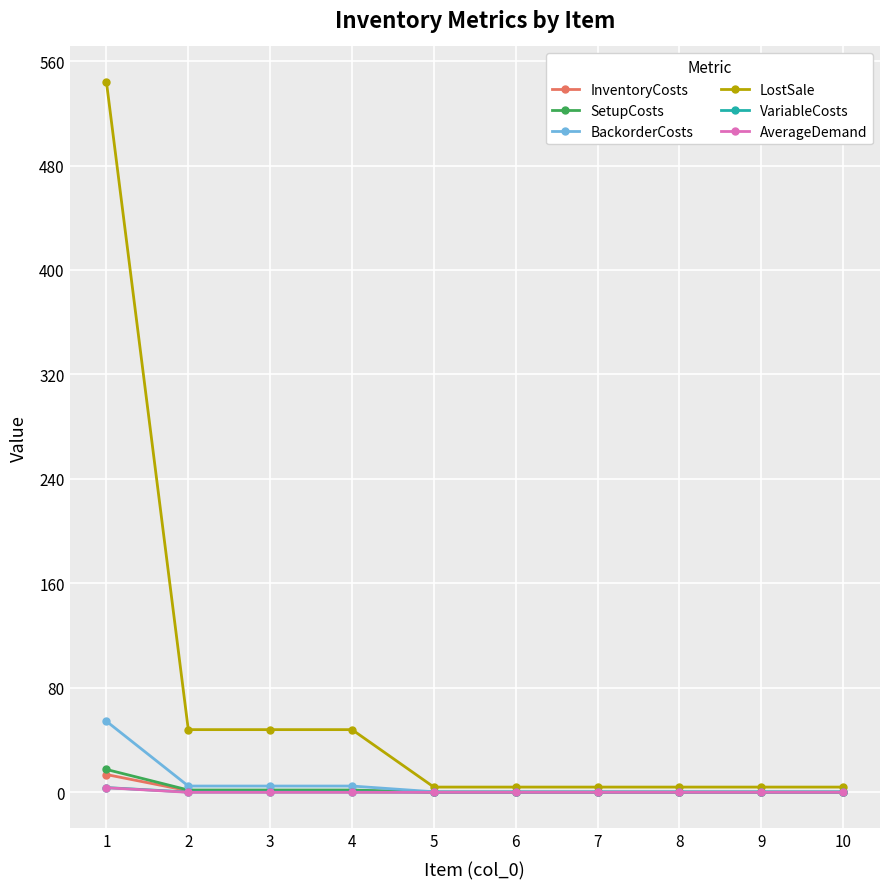

How many data points does each series have?

10